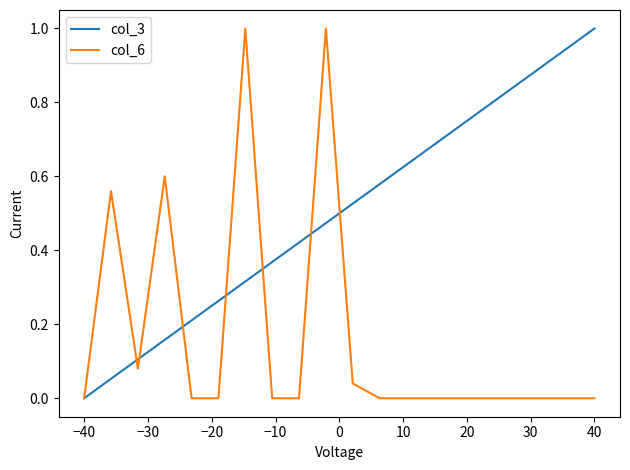

What is the greatest value displayed?

1.0